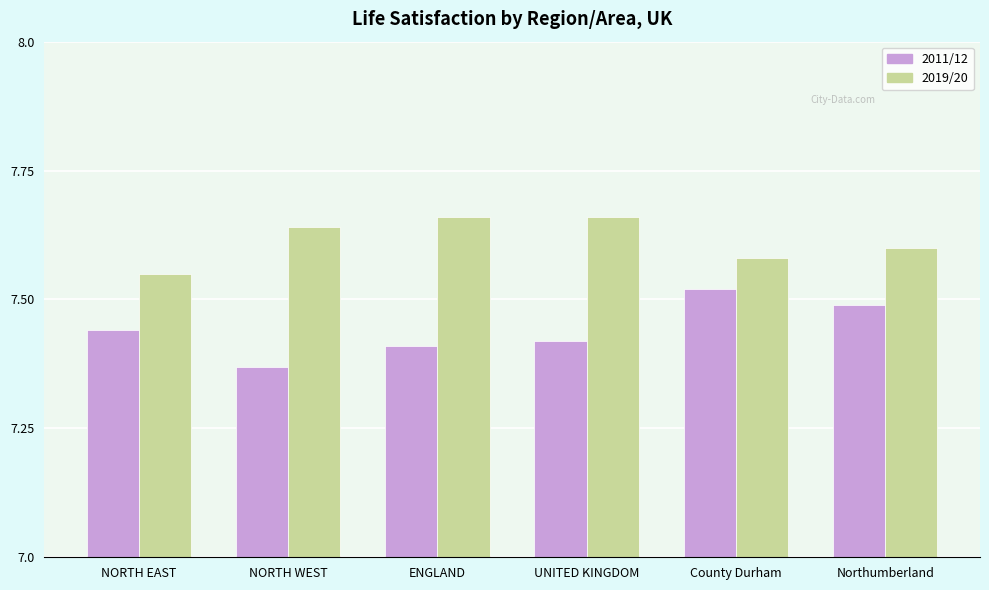

Which series changed the most between NORTH WEST and ENGLAND?

2011/12